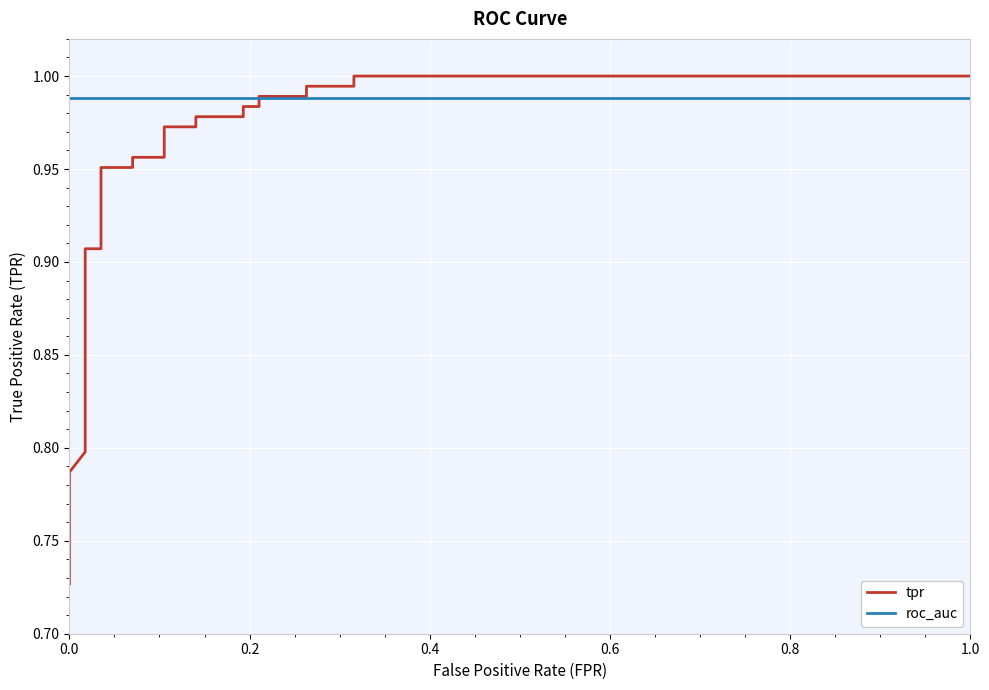

Reading left to right, what are all the values shown in this chart?

tpr: 0.7	0.8	0.8	0.8	0.8	0.9	0.9	0.9	0.9	1.0	1.0	1.0	1.0	1.0	1.0	1.0	1.0	1.0	1.0	1.0	1.0	1.0	1.0	1.0	1.0
roc_auc: 1.0	1.0	1.0	1.0	1.0	1.0	1.0	1.0	1.0	1.0	1.0	1.0	1.0	1.0	1.0	1.0	1.0	1.0	1.0	1.0	1.0	1.0	1.0	1.0	1.0